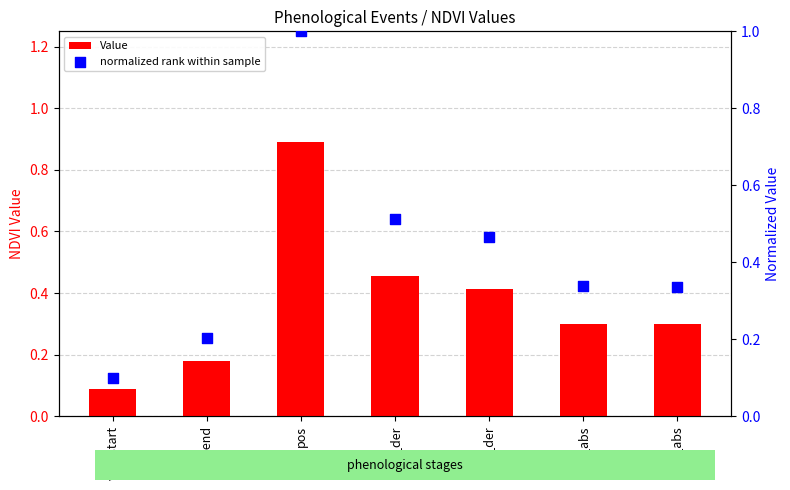

At which category is the sum across all series the highest?

pos